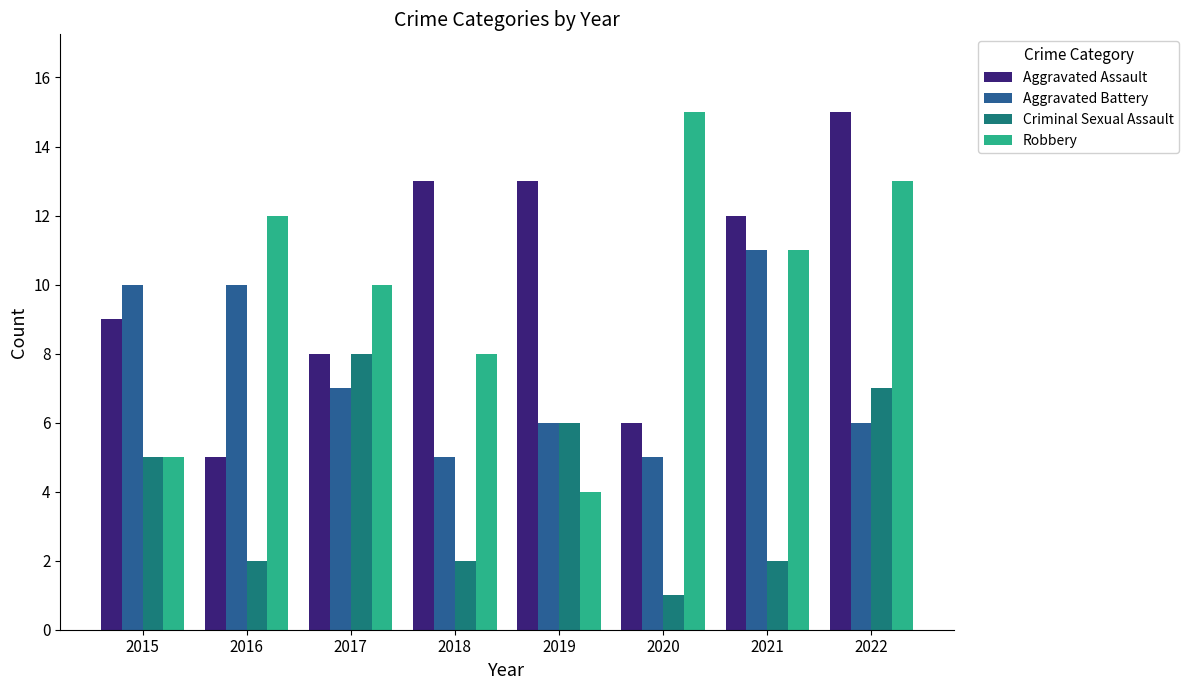

Count the Aggravated Battery values in the range 6 to 10.

5